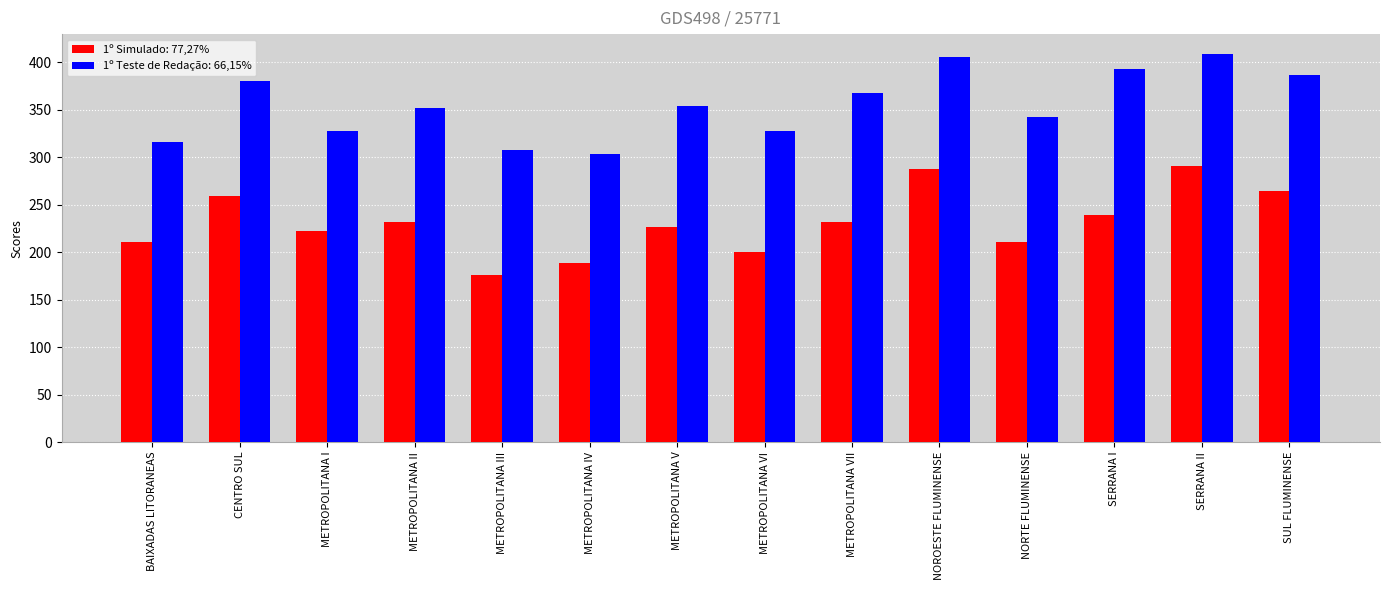

Read the 1º Teste de Redação: 66,15% value at SERRANA II.

409.4